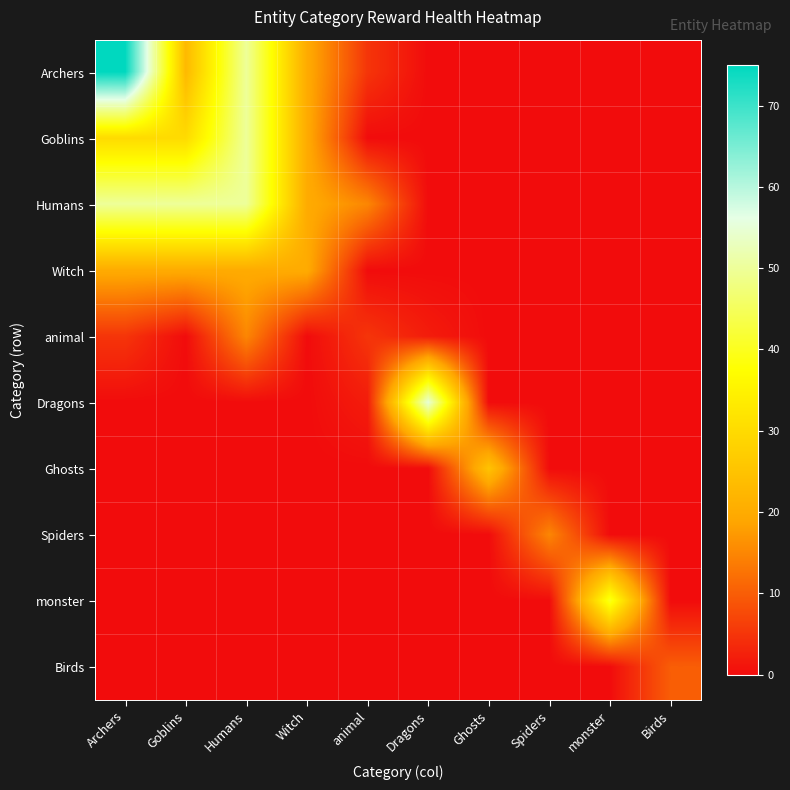

Which series has the largest range (max minus min)?

Archers